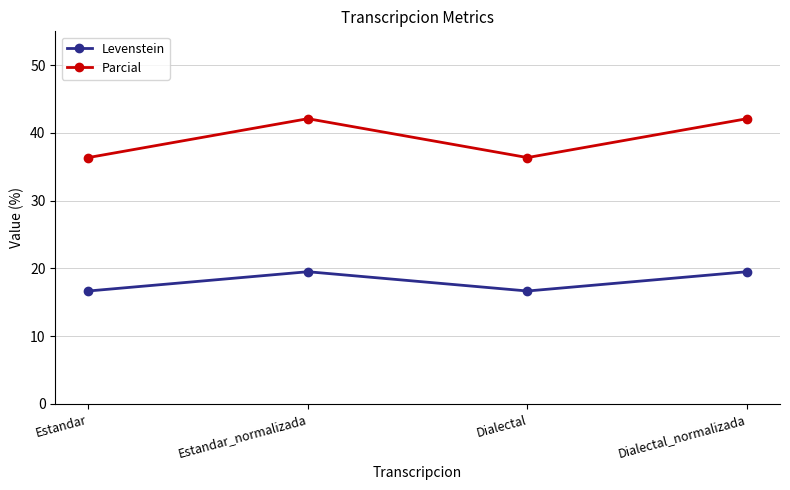

What is the label of the 2nd point from the left?

Estandar_normalizada